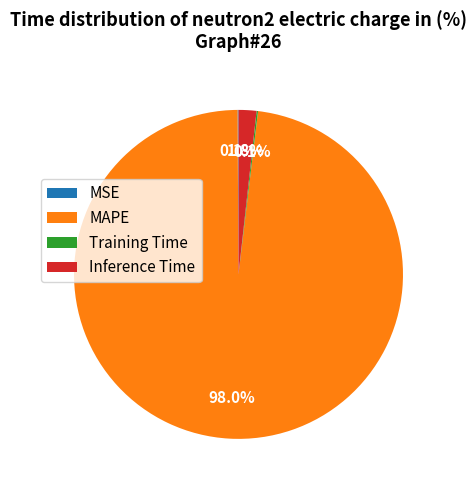

Do MAPE and Inference Time together represent more than half of the pie?

Yes